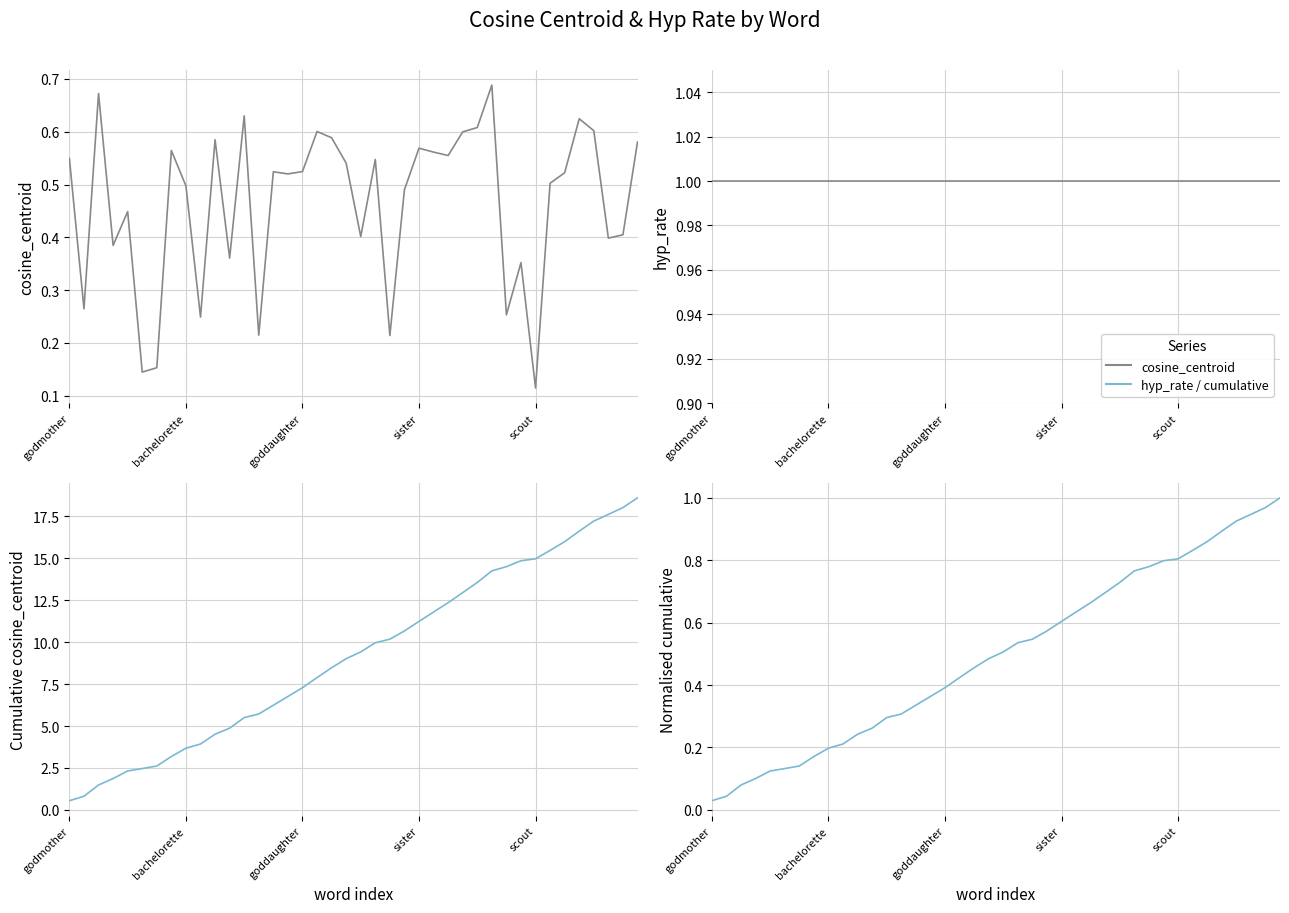

List the series in order of their peak value, lowest first.

cosine_centroid, hyp_rate, norm. cumulative cosine_centroid, cumulative cosine_centroid